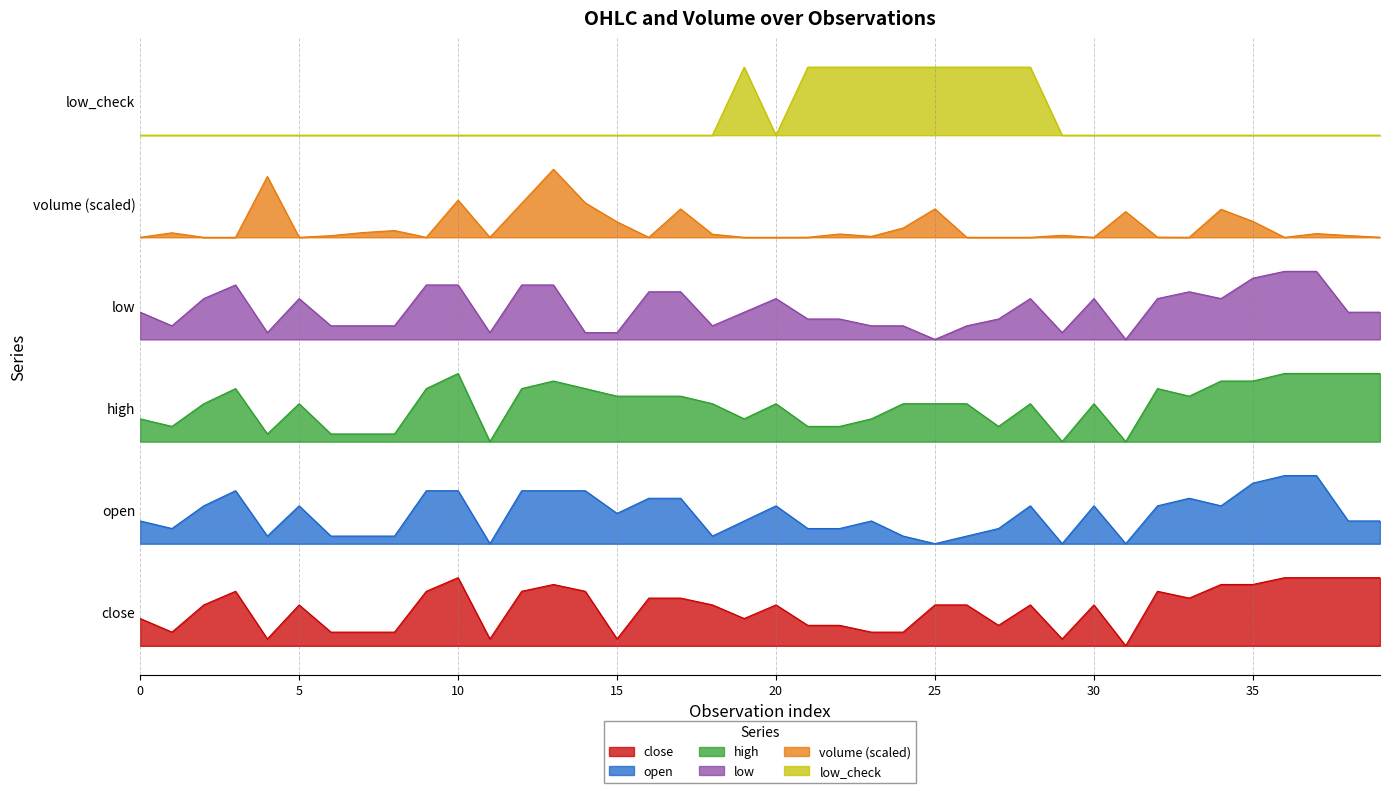

In open, how many points are lower than both neighbors (excluding endpoints)?

9